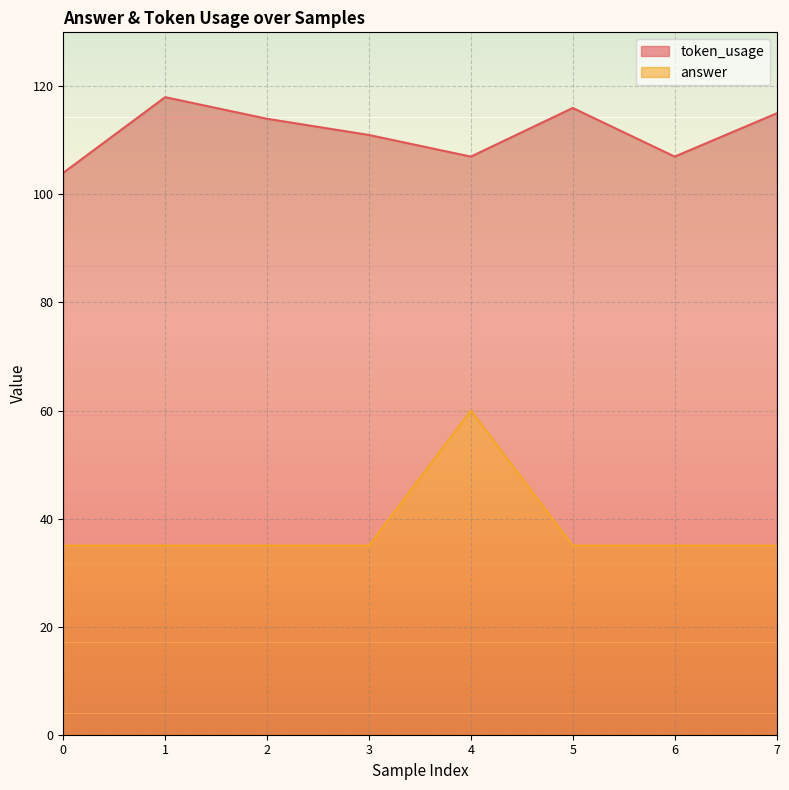

True or false: answer and token_usage cross at least once.

False